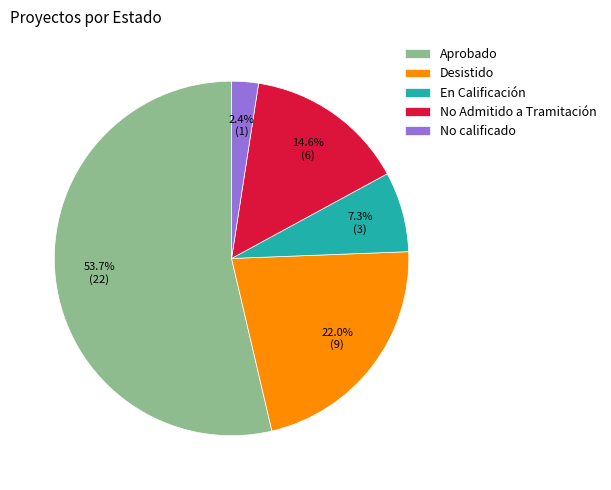

Combined, do No Admitido a Tramitación and En Calificación account for over 50%?

No